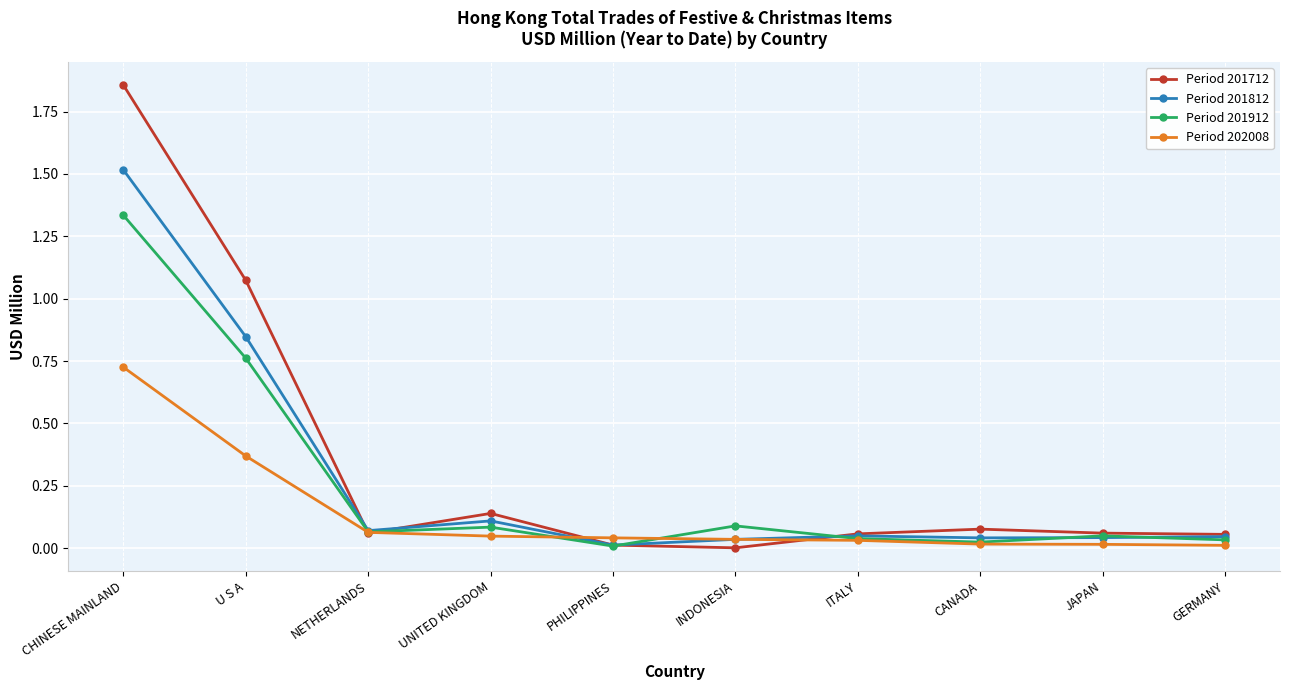

At which category is the sum across all series the highest?

CHINESE MAINLAND